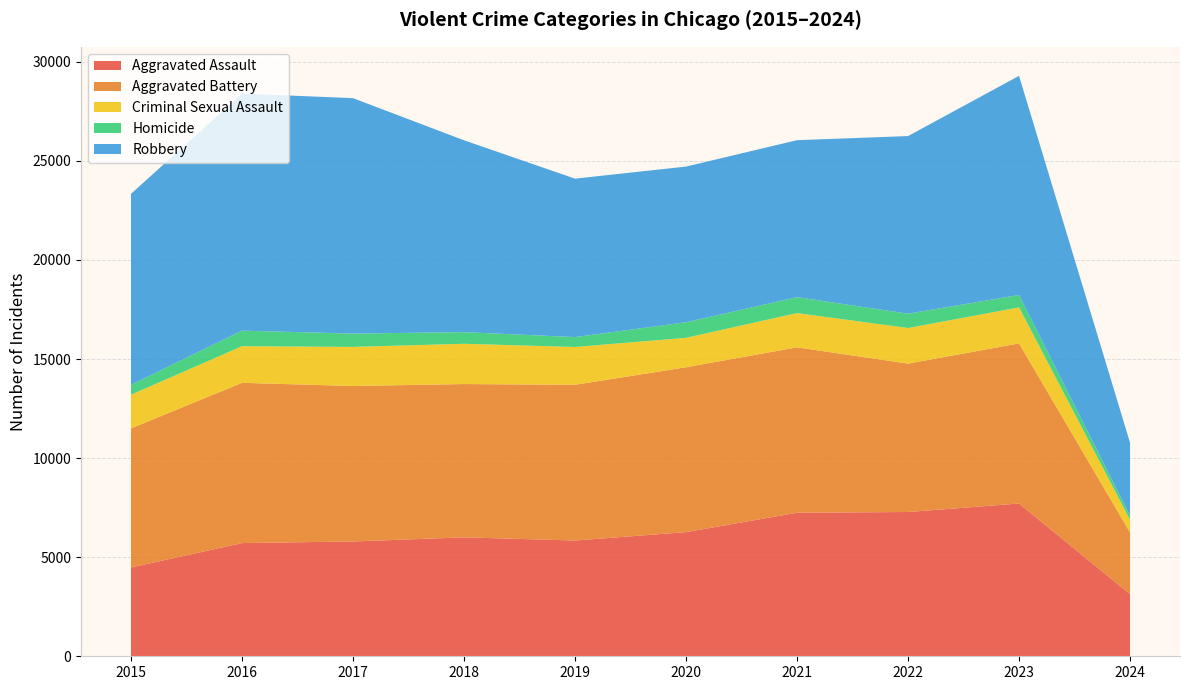

At which category does the chart reach its minimum across all series?

2024